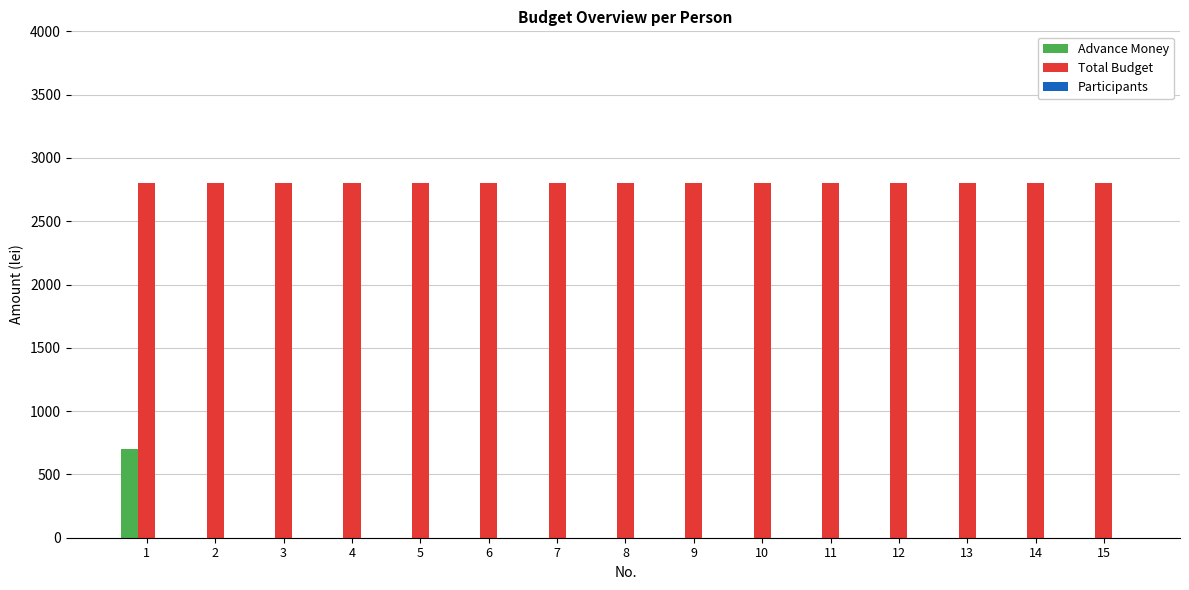

Which series has the largest total across all categories?

Total Budget